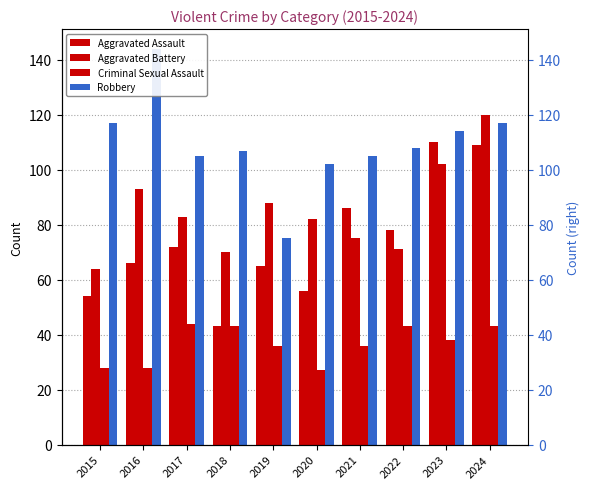

How many bars are there in total?

40